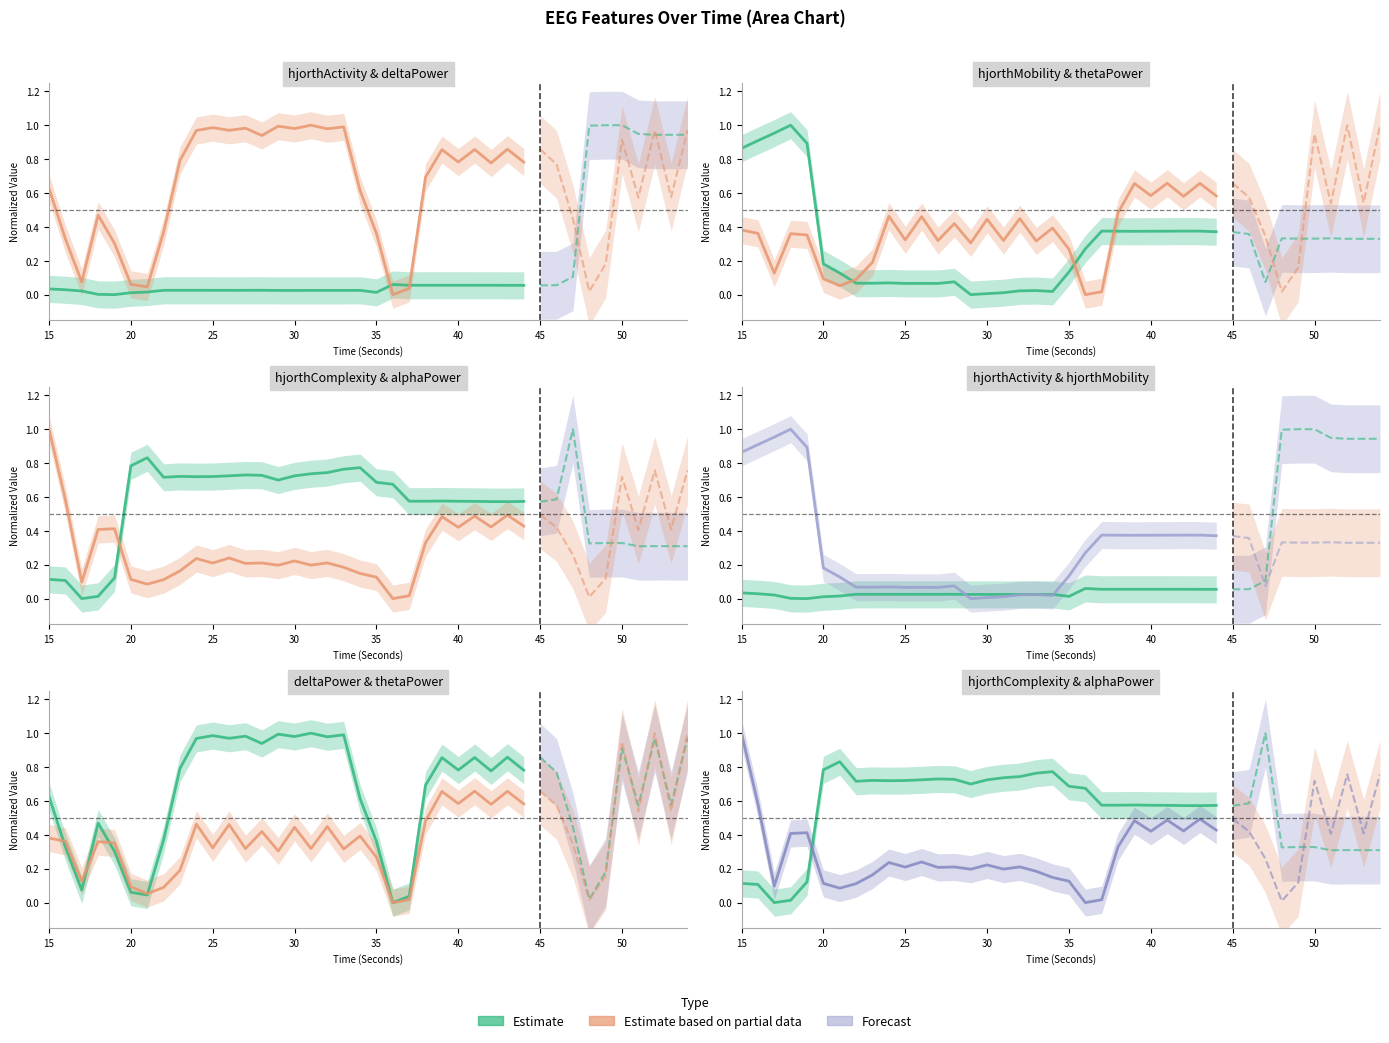

How many lines are shown in the chart?

6